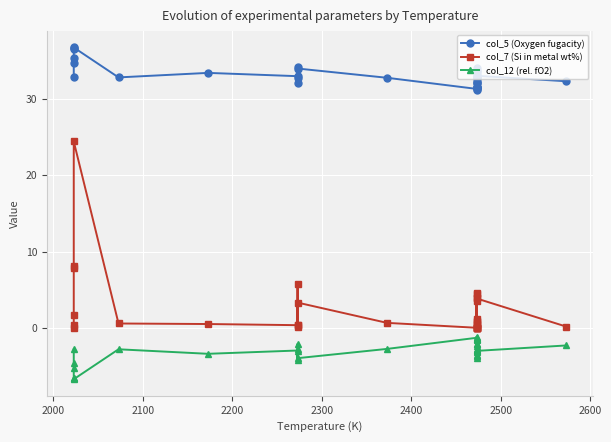

How many interior local peaks does the col_5 (Oxygen fugacity) series have?

9